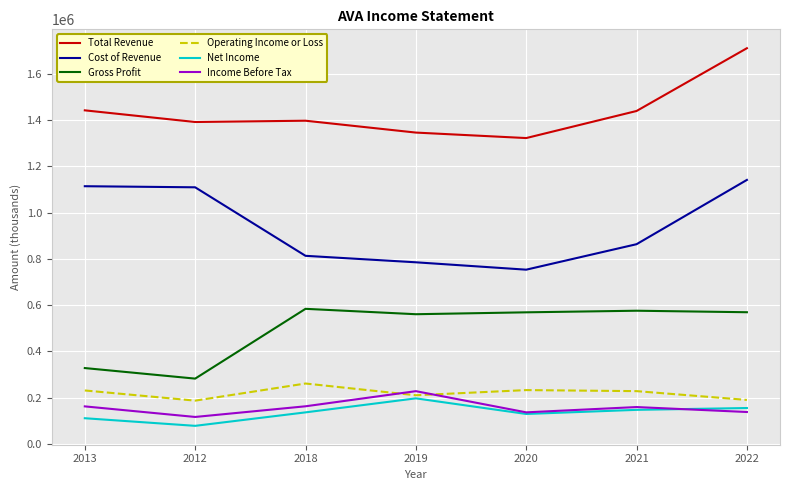

Count the number of categories in the chart.

7